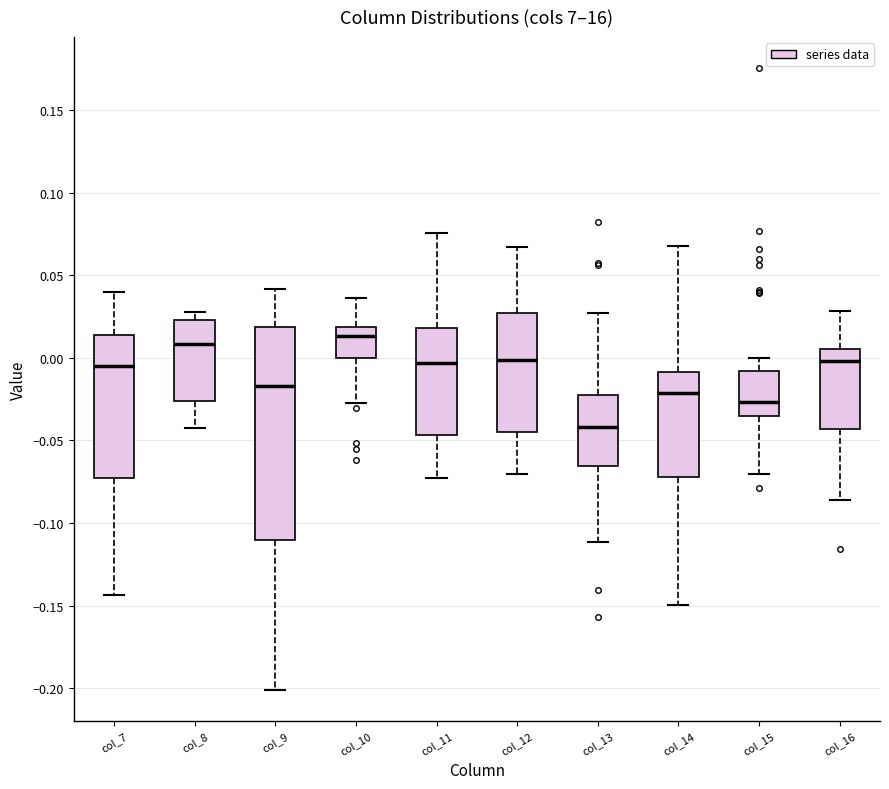

Reading left to right, read every box against the y-axis: the position of its median line, the range the box covers, and the ends of its whiskers. The values are not printed on the chart, so give them approximately, as read against the axis.

col_7: median -0.005, box -0.075 to 0.015, whiskers -0.145 to 0.040
col_8: median 0.010, box -0.025 to 0.025, whiskers -0.040 to 0.030
col_9: median -0.015, box -0.110 to 0.020, whiskers -0.200 to 0.040
col_10: median 0.015, box 0.000 to 0.020, whiskers -0.025 to 0.035
col_11: median -0.005, box -0.045 to 0.020, whiskers -0.075 to 0.075
col_12: median 0.000, box -0.045 to 0.025, whiskers -0.070 to 0.065
col_13: median -0.040, box -0.065 to -0.025, whiskers -0.110 to 0.025
col_14: median -0.020, box -0.070 to -0.010, whiskers -0.150 to 0.070
col_15: median -0.025, box -0.035 to -0.010, whiskers -0.070 to 0.000
col_16: median 0.000, box -0.045 to 0.005, whiskers -0.085 to 0.030